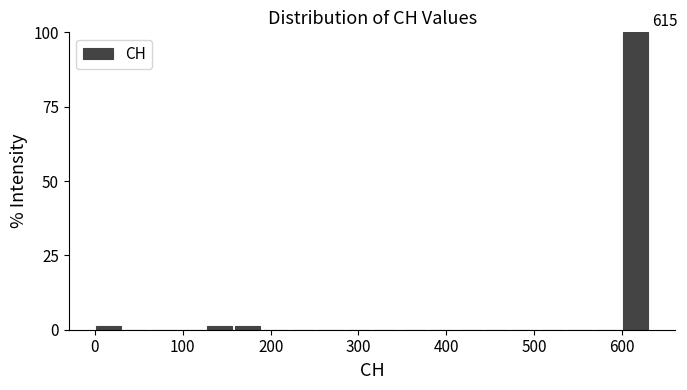

Read against the x-axis, roughly where is the centre of the tallest bar?

620